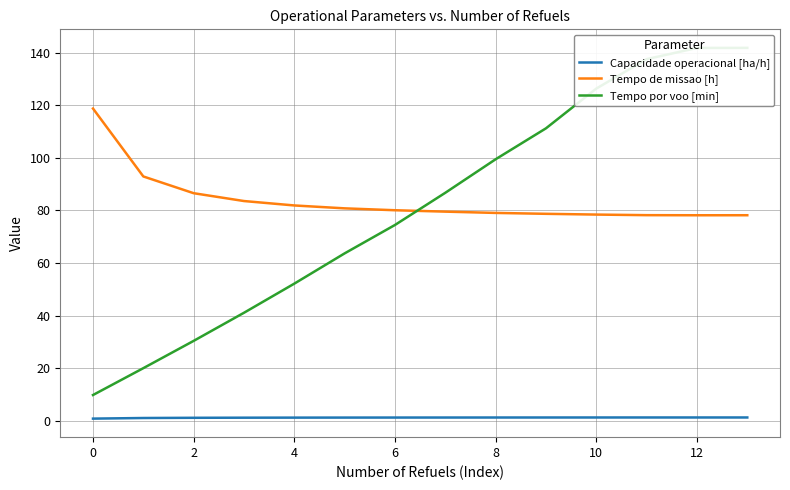

After their last crossing, which series has the higher values: Tempo de missao [h] or Tempo por voo [min]?

Tempo por voo [min]